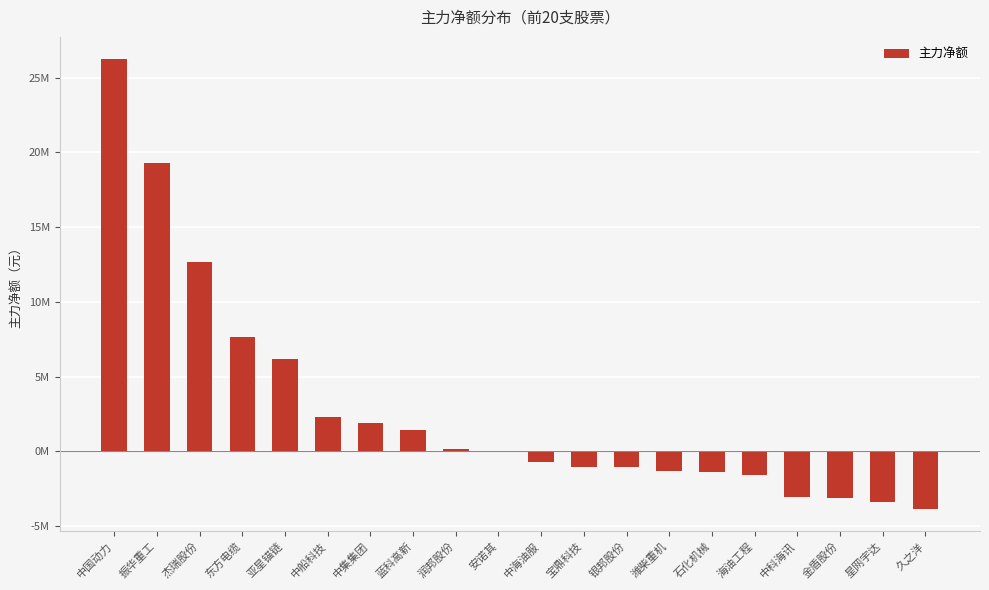

Rank the categories by value from highest to lowest.

中国动力, 振华重工, 杰瑞股份, 东方电缆, 亚星锚链, 中船科技, 中集集团, 蓝科高新, 润邦股份, 安诺其, 中海油服, 宝鼎科技, 银邦股份, 潍柴重机, 石化机械, 海油工程, 中科海讯, 金盾股份, 星网宇达, 久之洋